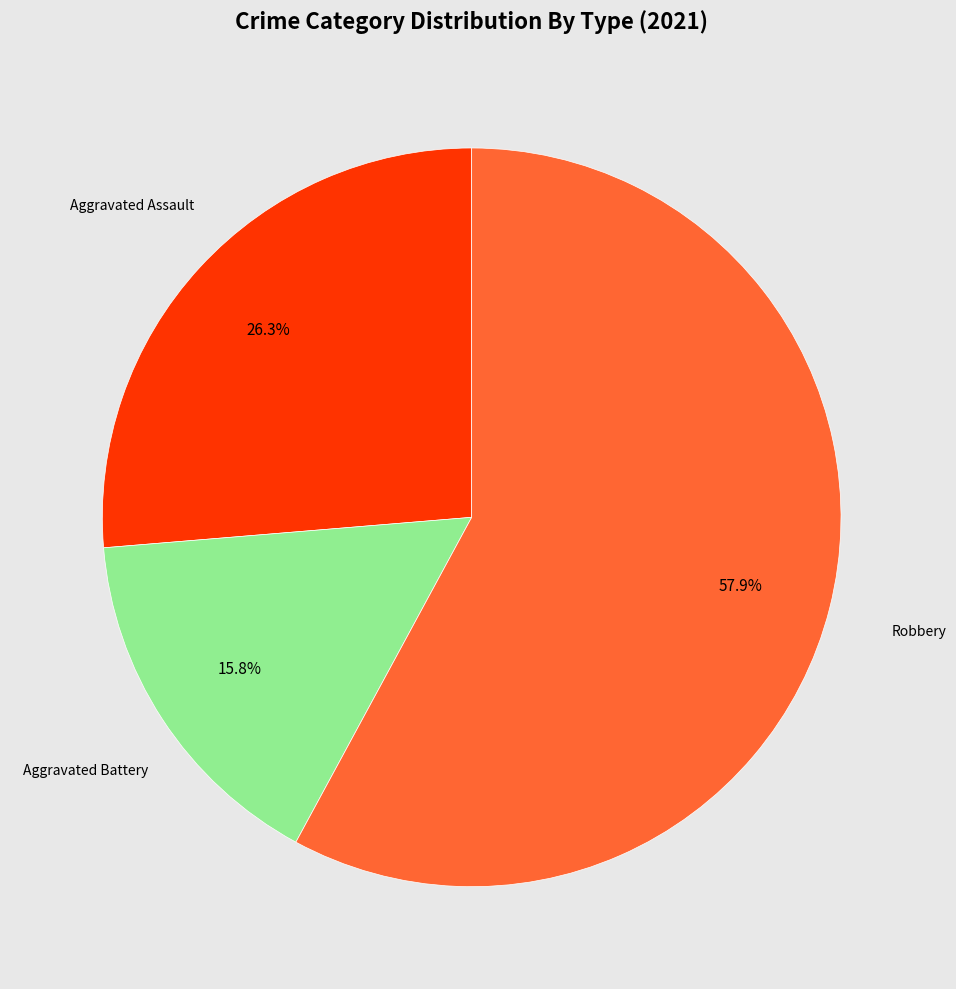

Is there any slice that represents more than half of the pie?

Yes